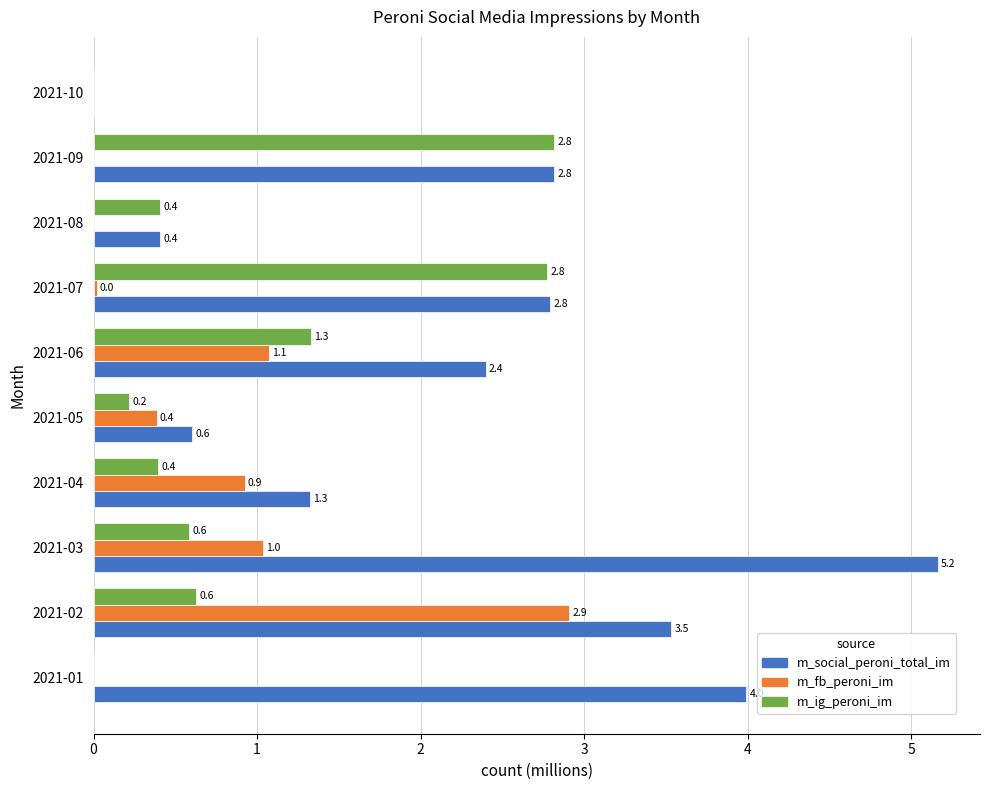

True or false: m_fb_peroni_im has a value of 1.5 at 2021-04.

False